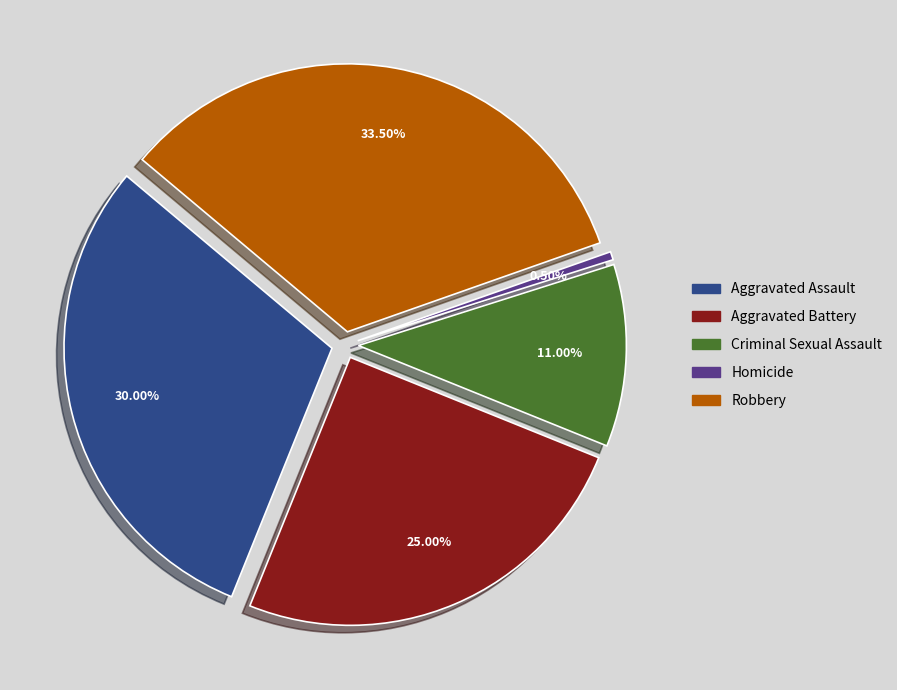

Rank the categories by value from lowest to highest.

Homicide, Criminal Sexual Assault, Aggravated Battery, Aggravated Assault, Robbery